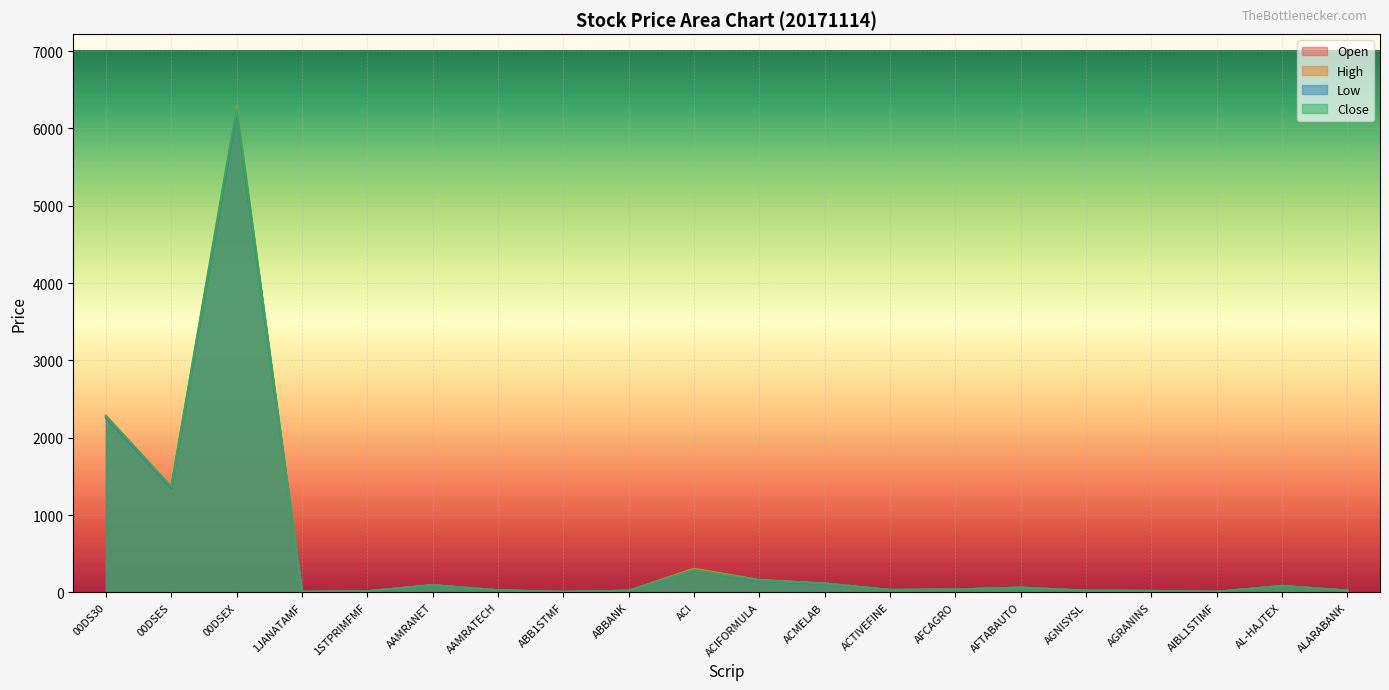

What is the value of the Low point at the 15th from the left?

61.2